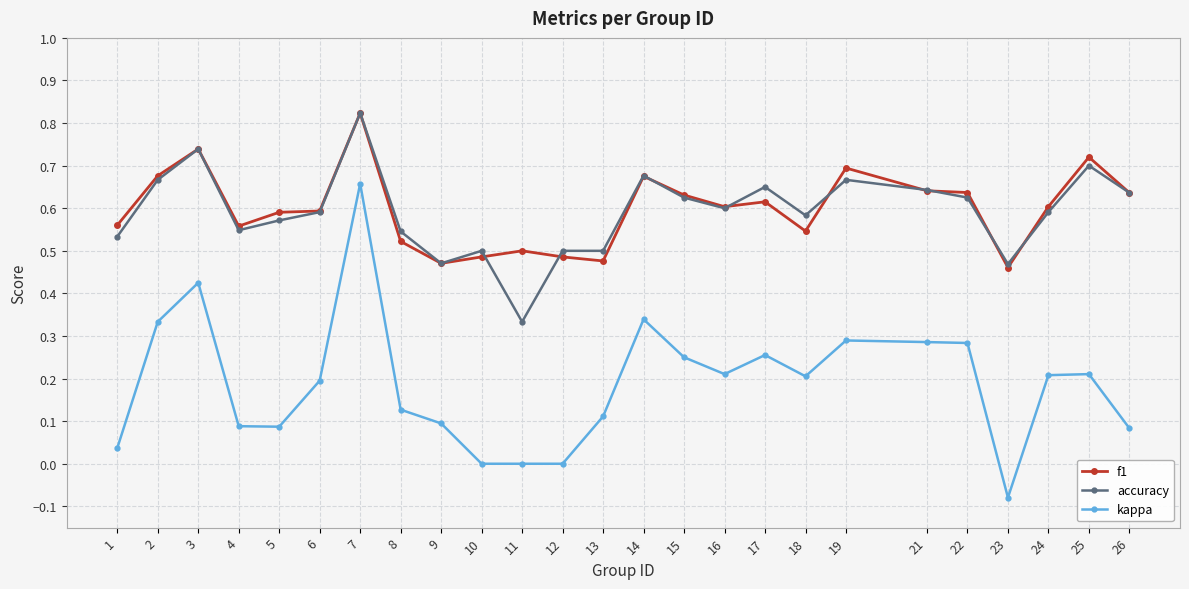

What is the sum of the f1 values at 15 and 13?

1.1